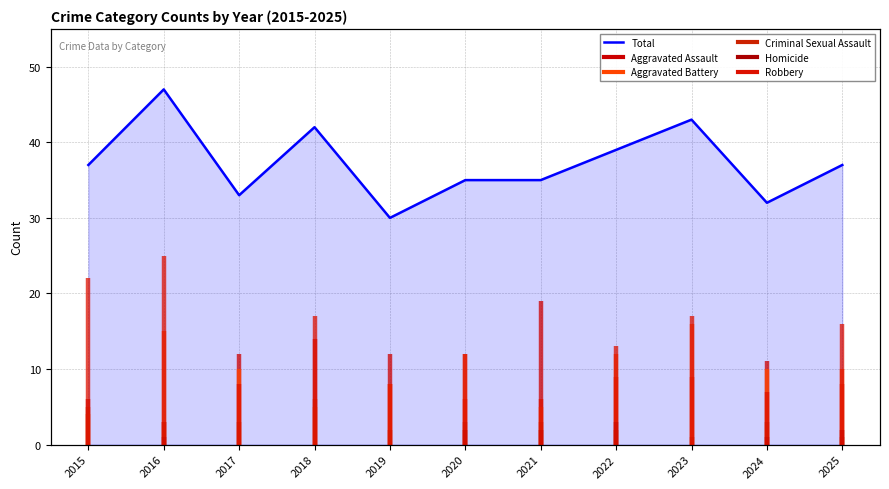

What is the change in value from 2023 to 2024?

-11